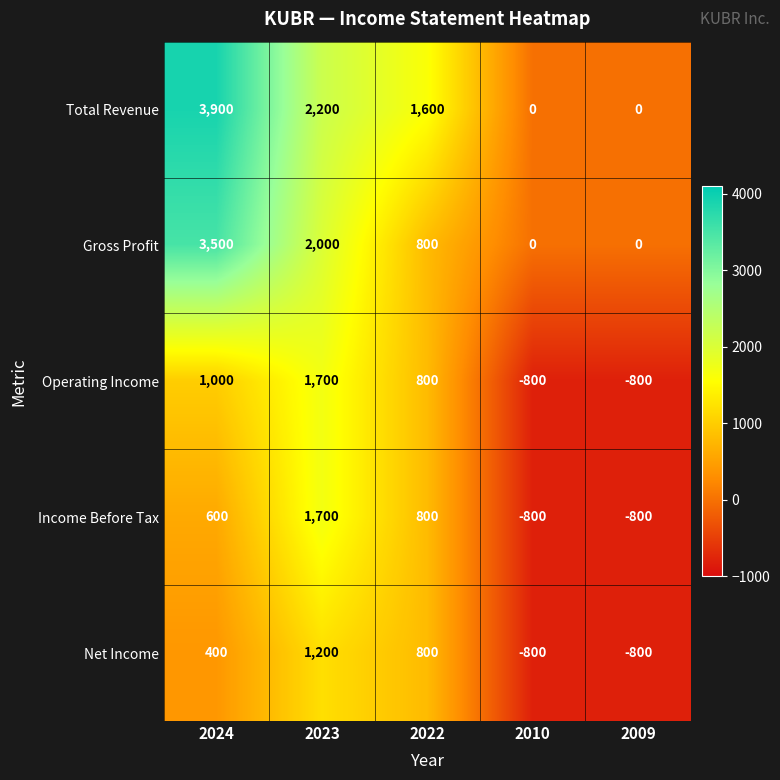

Read the Income Before Tax value at 2024.

600